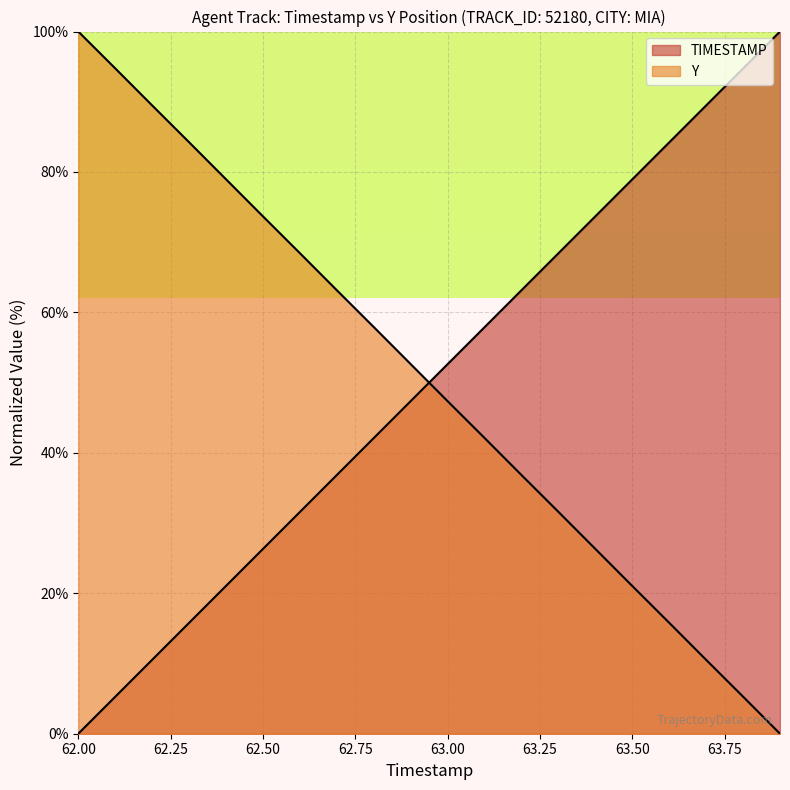

Reading left to right, extract all data points from this chart.

TIMESTAMP: 62.0=0.0	62.1=5.3	62.2=10.5	62.3=15.8	62.4=21.1	62.5=26.3	62.6=31.6	62.7=36.8	62.8=42.1	62.9=47.4	63.0=52.6	63.1=57.9	63.2=63.2	63.3=68.4	63.4=73.7	63.5=78.9	63.6=84.2	63.7=89.5	63.8=94.7	63.9=100.0
Y: 62.0=100.0	62.1=94.8	62.2=89.5	62.3=84.2	62.4=79.0	62.5=73.7	62.6=68.4	62.7=63.2	62.8=57.9	62.9=52.6	63.0=47.4	63.1=42.1	63.2=36.8	63.3=31.6	63.4=26.3	63.5=21.0	63.6=15.8	63.7=10.5	63.8=5.3	63.9=0.0